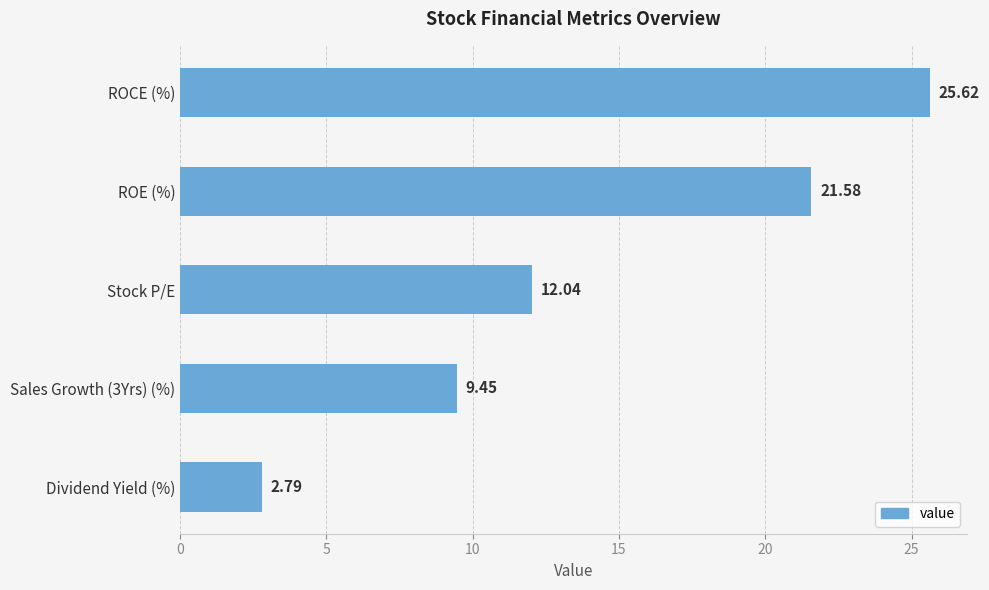

Where is the data nearest to the value 14?

Stock P/E